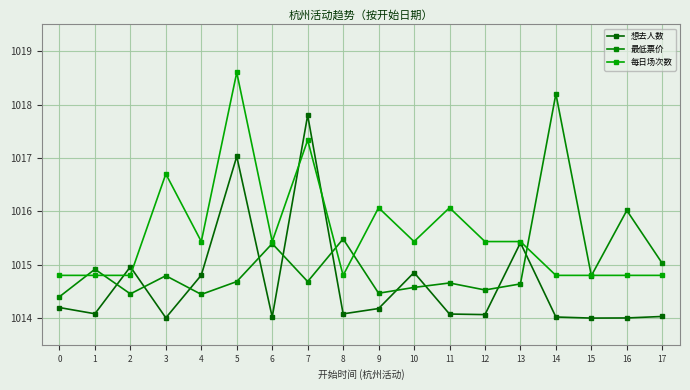

What is the value of the 每日场次数 point at the 13th from the left?

1015.4